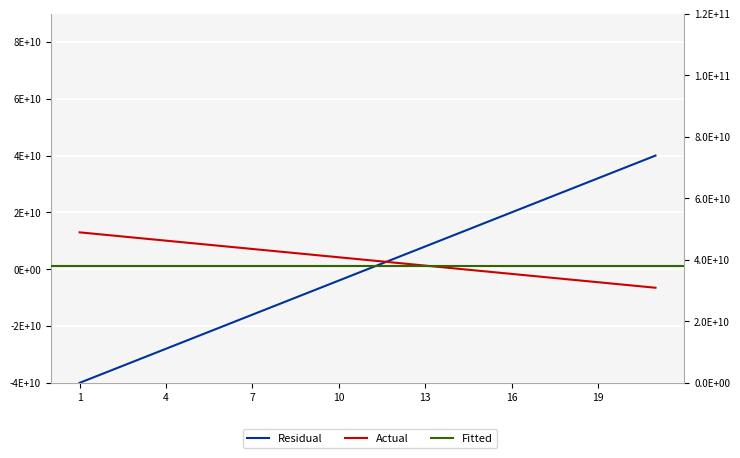

After their last crossing, which series has the higher values: Residual or Actual?

Residual